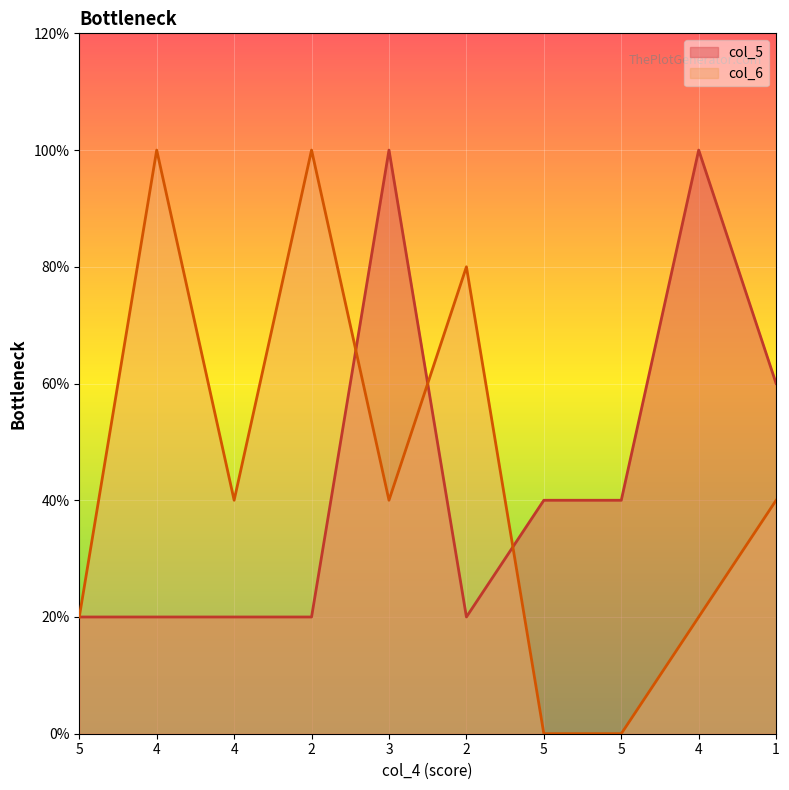

Reading left to right, what are all the values shown in this chart?

col_5: 1	1	1	1	5	1	2	2	5	3
col_6: 1	5	2	5	2	4	0	0	1	2